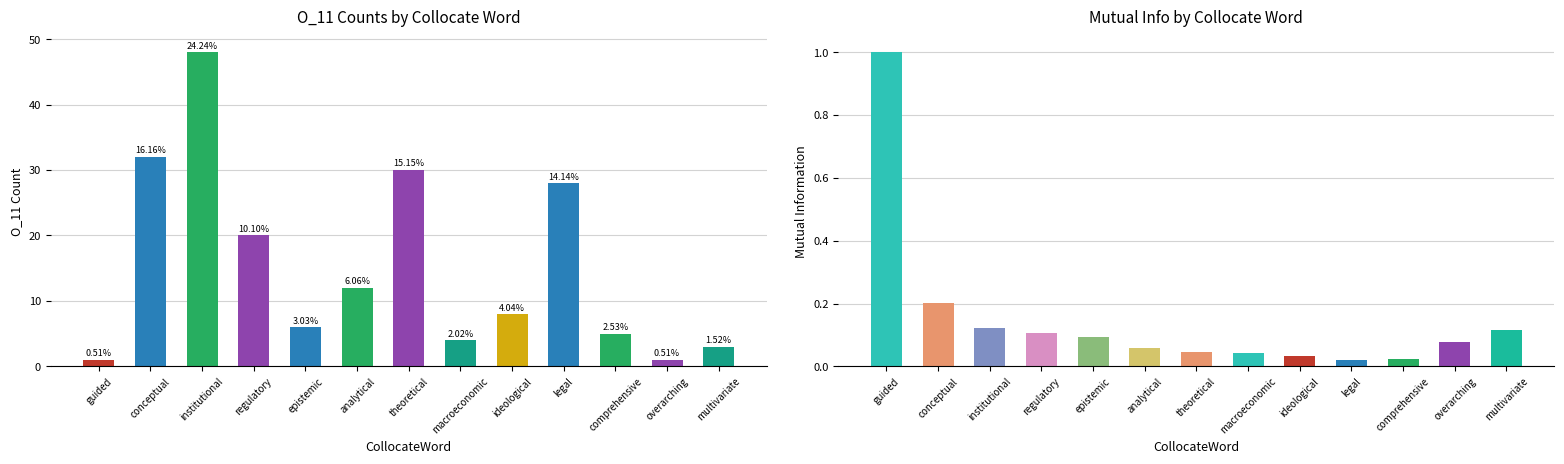

Reading right to left, list all the values displayed in this chart.

O_11: multivariate=3.0	overarching=1.0	comprehensive=5.0	legal=28.0	ideological=8.0	macroeconomic=4.0	theoretical=30.0	analytical=12.0	epistemic=6.0	regulatory=20.0	institutional=48.0	conceptual=32.0	guided=1.0
MutualInfo: multivariate=0.1	overarching=0.1	comprehensive=0.0	legal=0.0	ideological=0.0	macroeconomic=0.0	theoretical=0.0	analytical=0.1	epistemic=0.1	regulatory=0.1	institutional=0.1	conceptual=0.2	guided=1.0